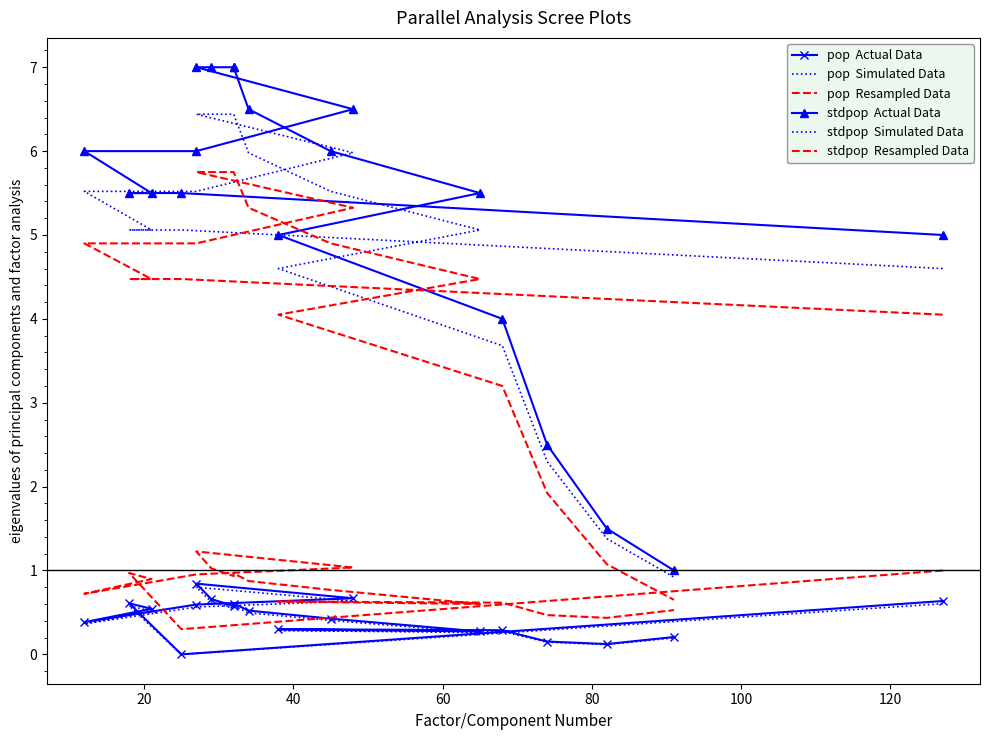

How many interior local peaks does the pop  Simulated Data series have?

4